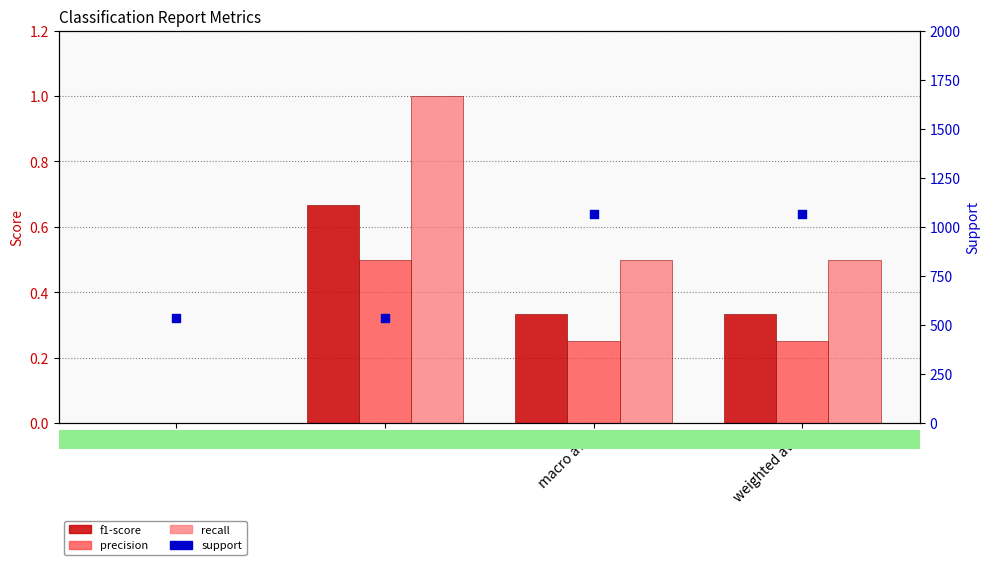

At which category is the sum across all series the highest?

macro avg